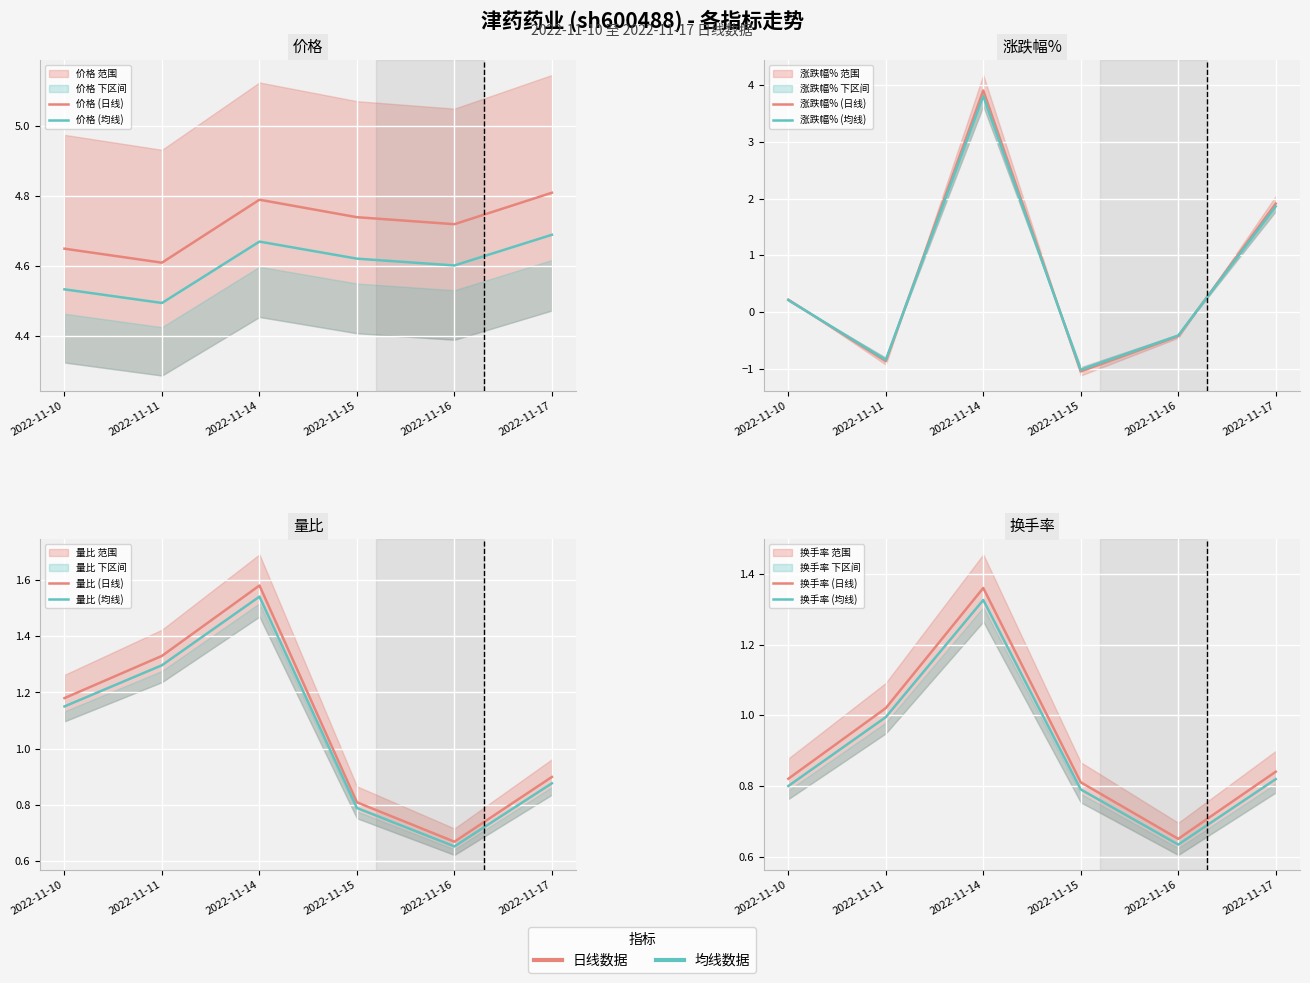

What is the difference between the 量比 values at 2022-11-16 and 2022-11-10?

0.5